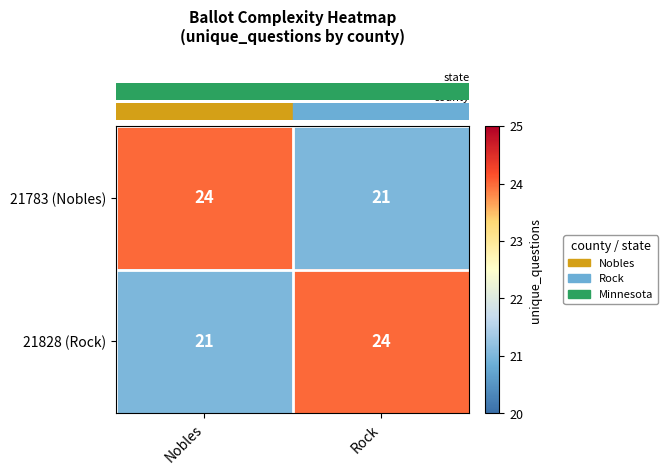

What is the total value across all series at Rock?

45